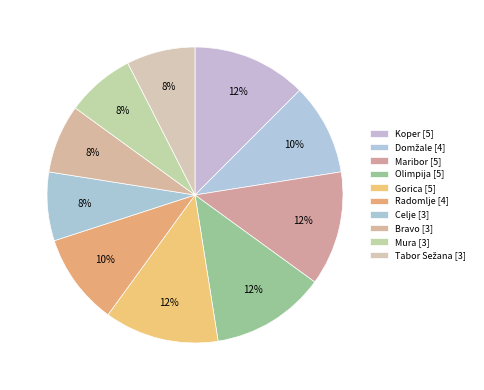

Does any single category account for the majority?

No